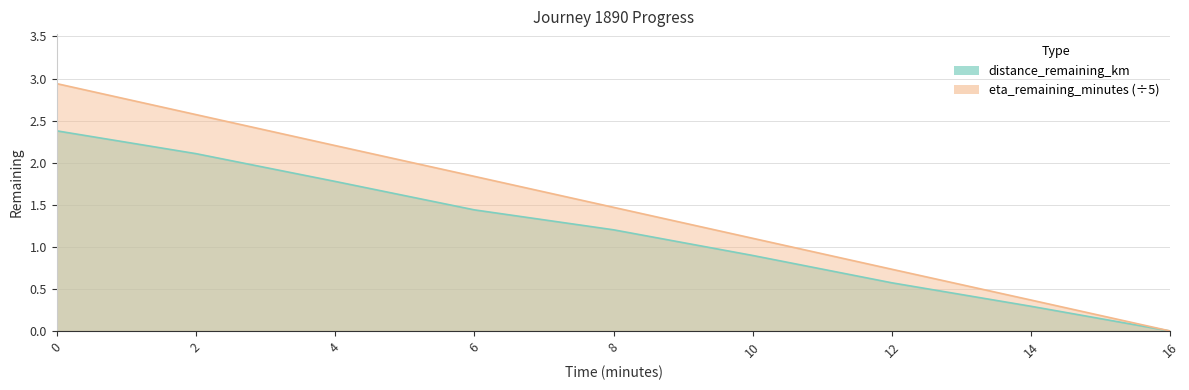

True or false: distance_remaining_km and eta_remaining_minutes cross at least once.

False